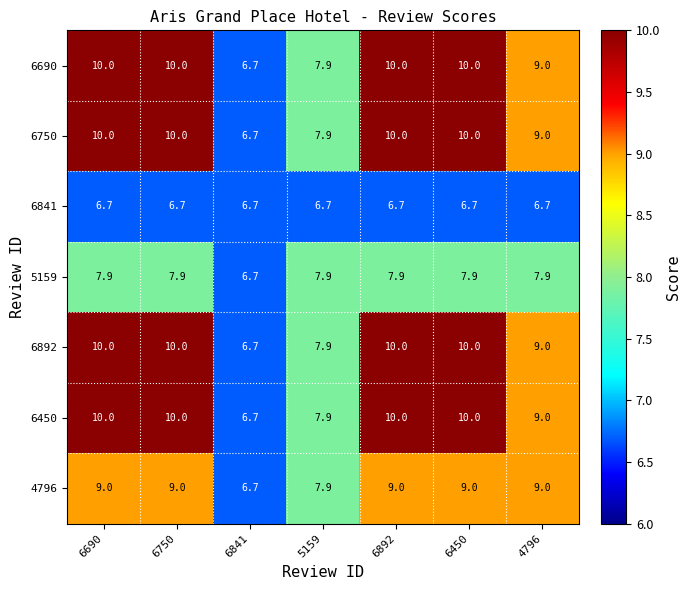

What is the average value of the 5159 series?

7.7